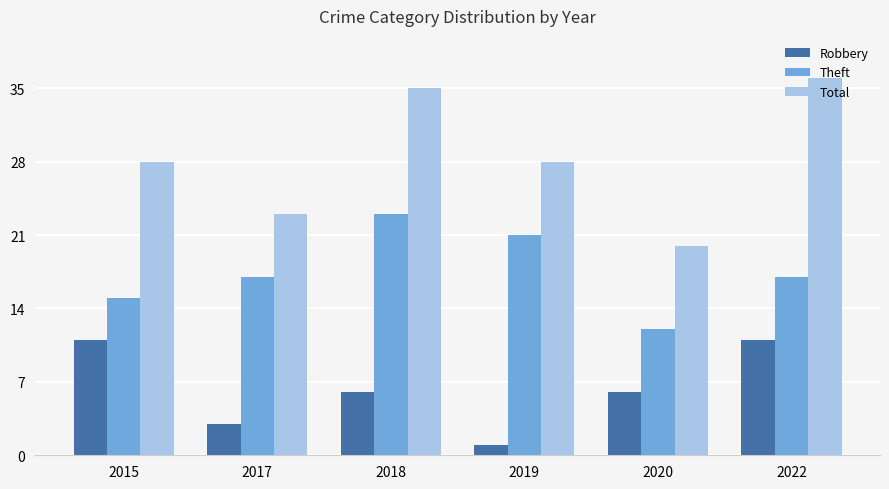

The value of Theft at 2018 is 36. True or false?

False